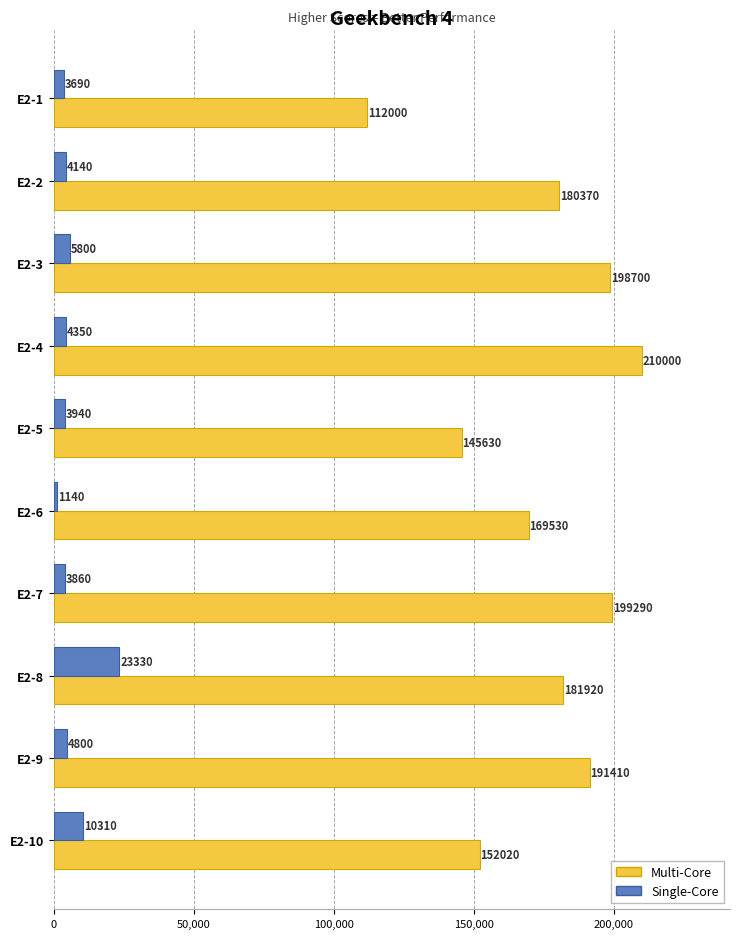

List the series in order of their peak value, highest first.

Multi-Core, Single-Core